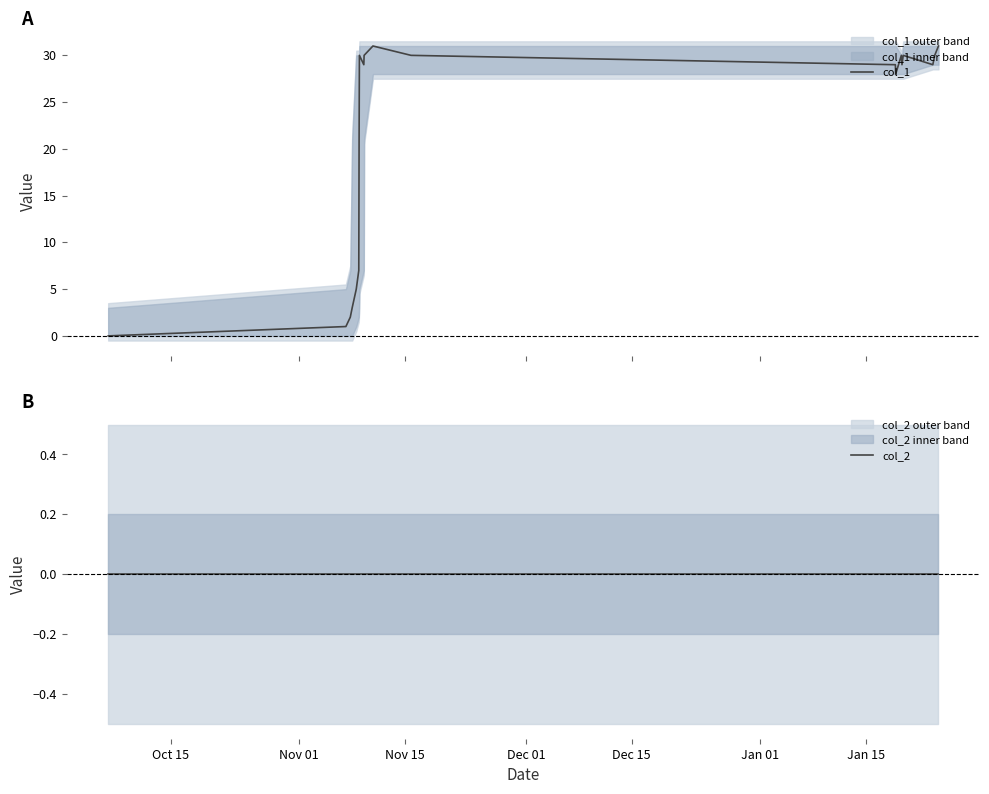

Which series has the largest total across all categories?

col_1